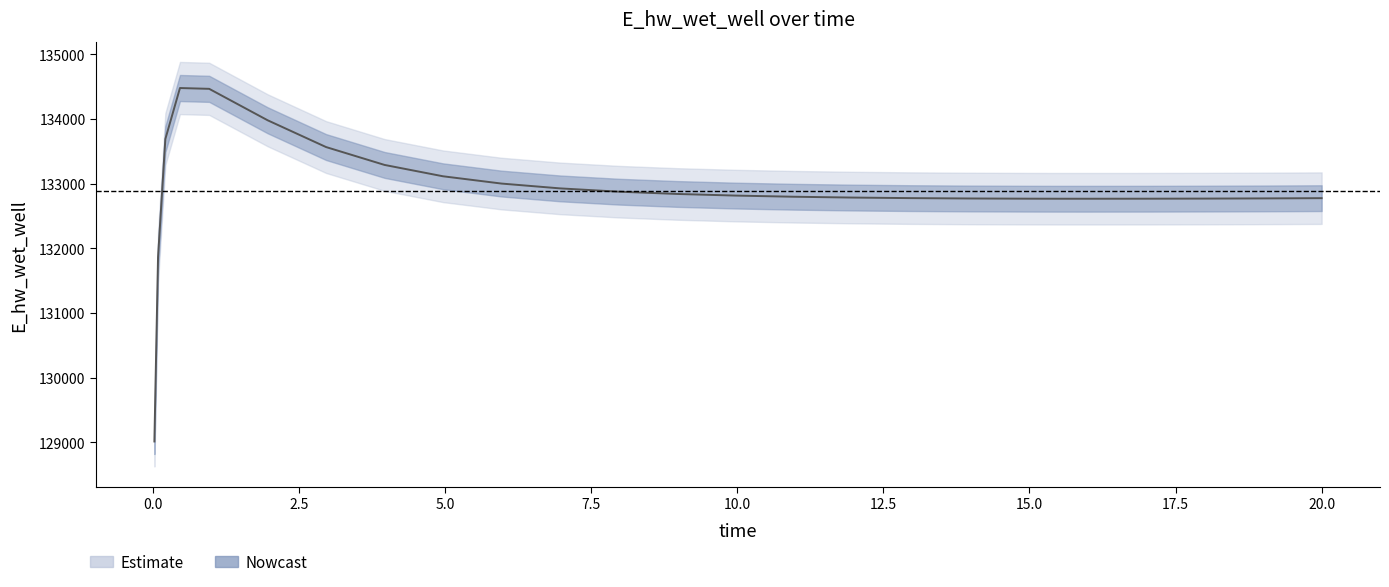

Read the value at 0.03125.

129014.5